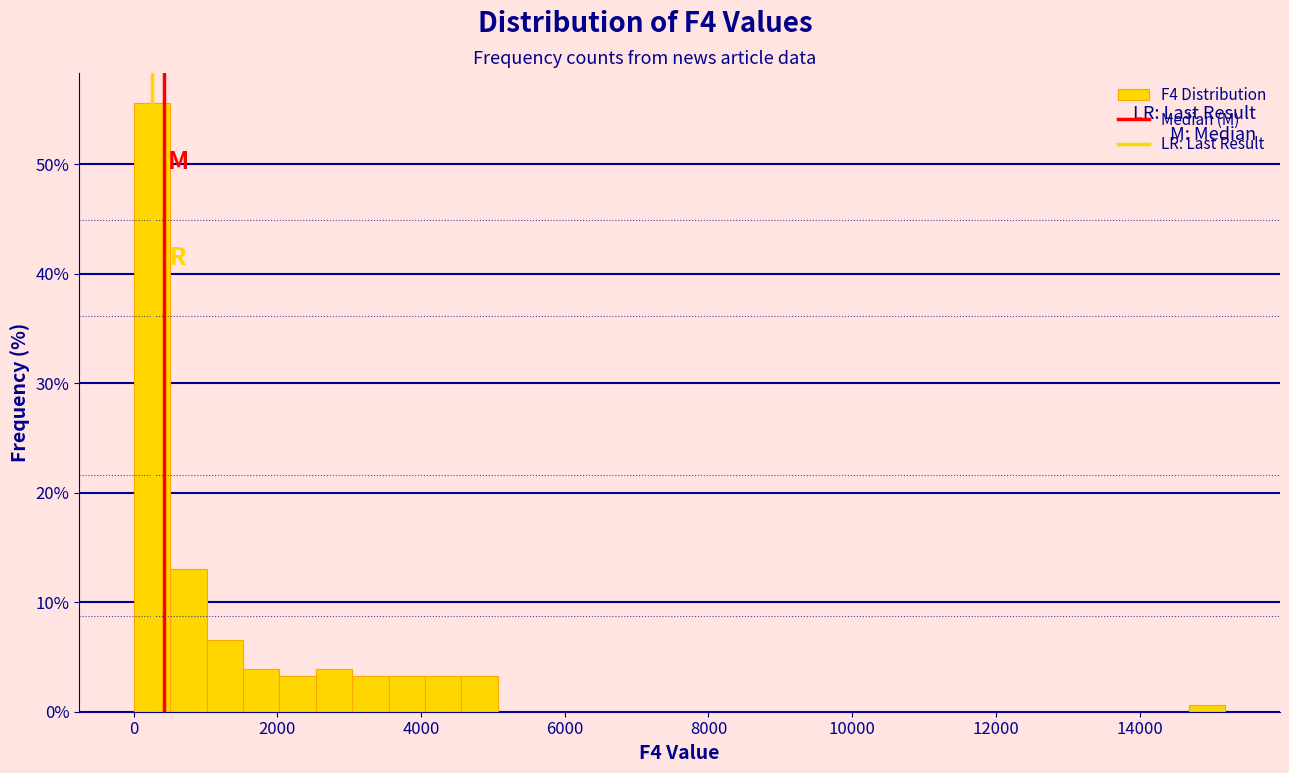

Around what value on the x-axis is the tallest bar? Give the approximate position of its centre, as read against the axis.

200